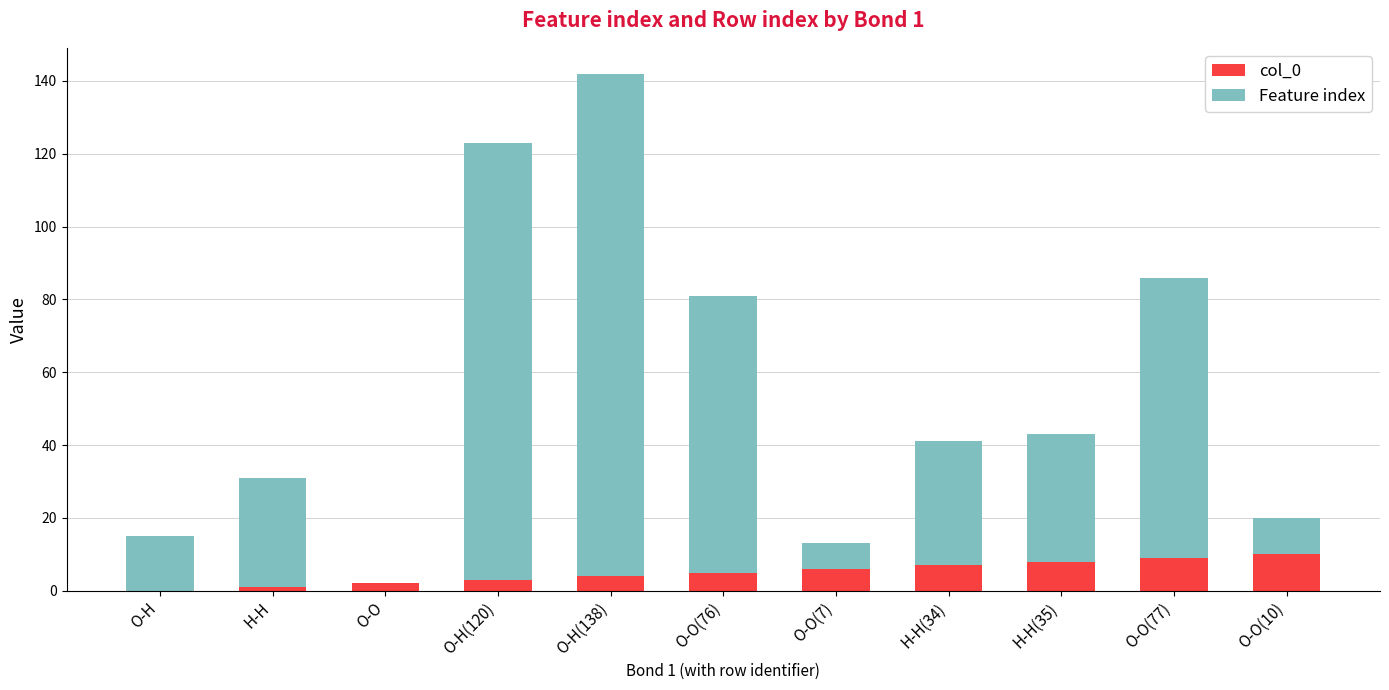

The value of col_0 at O-O(10) is 10. True or false?

True